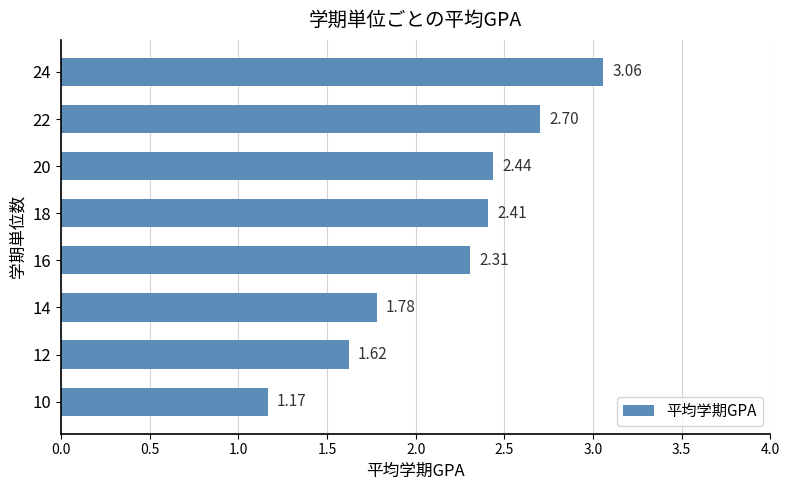

List the labels in order of value, largest first.

24, 22, 20, 18, 16, 14, 12, 10